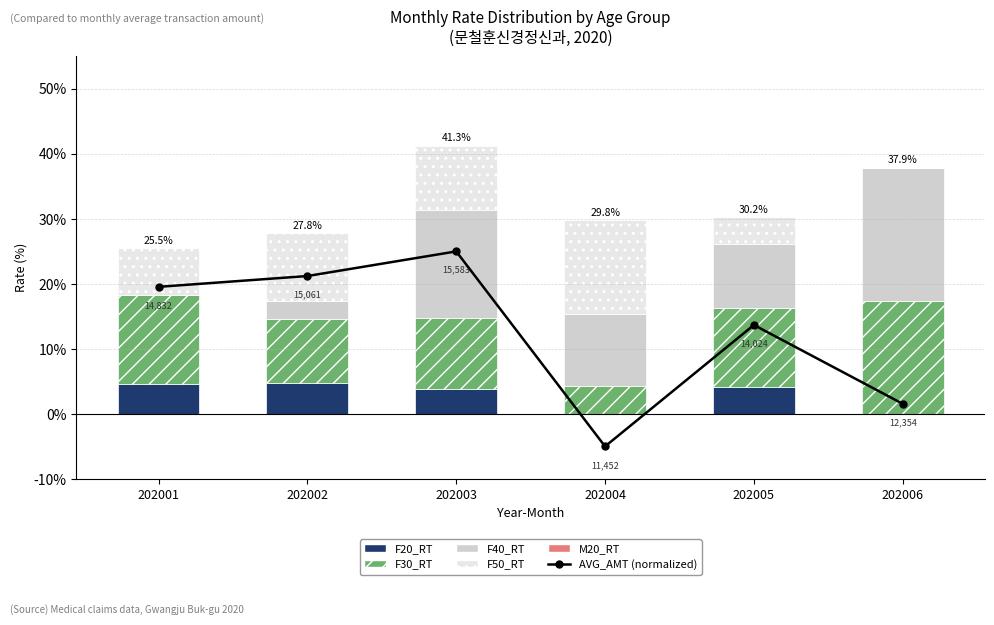

What is the difference between the highest and lowest values at 202001?

19.5